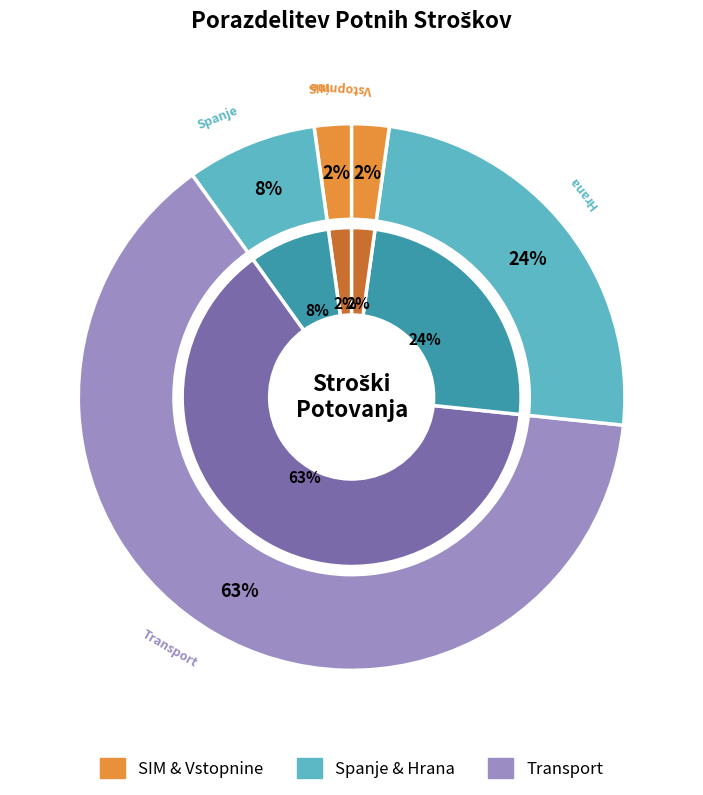

True or false: Vstopnine accounts for 10% of the total.

False